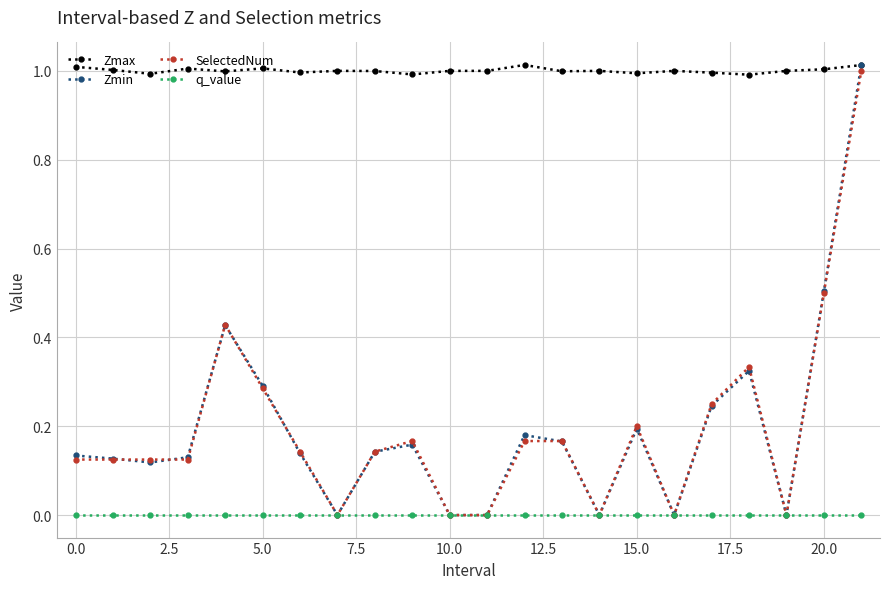

How many lines are shown in the chart?

4